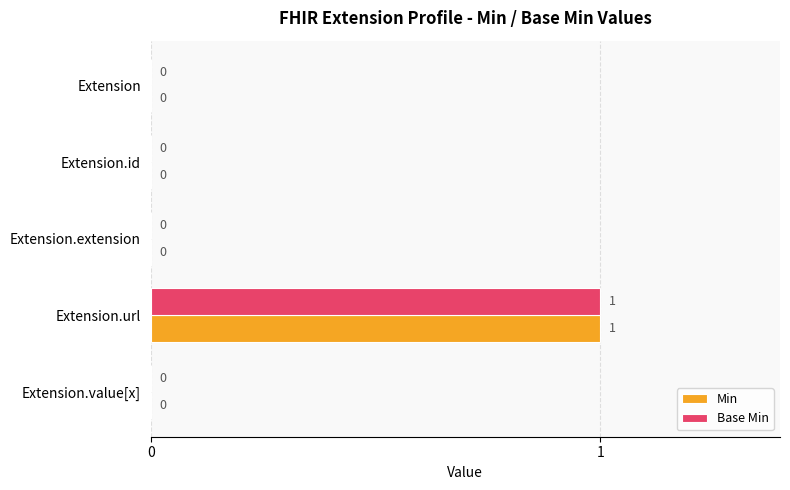

The value of Base Min at Extension.url is 2. True or false?

False